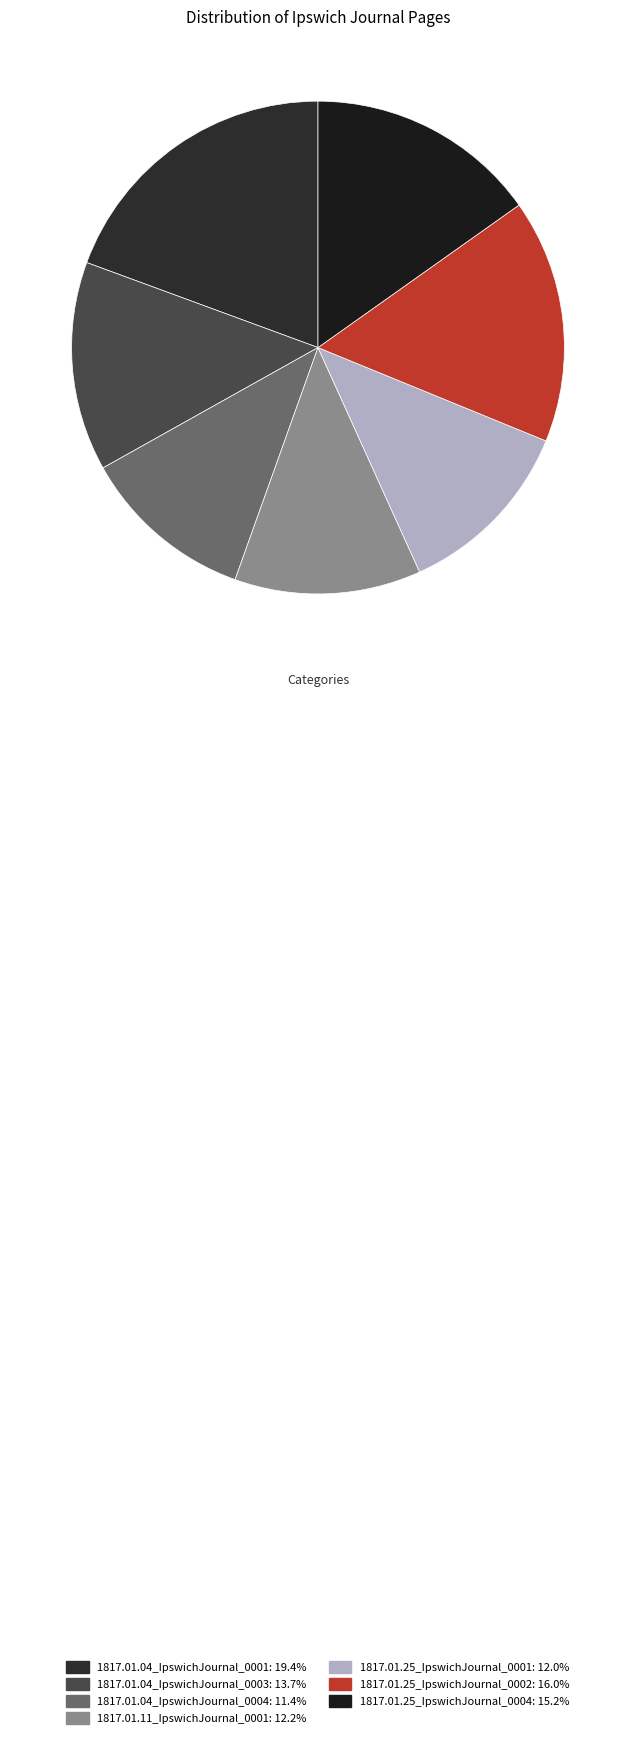

Which slice is the largest?

1817.01.04_IpswichJournal_0001